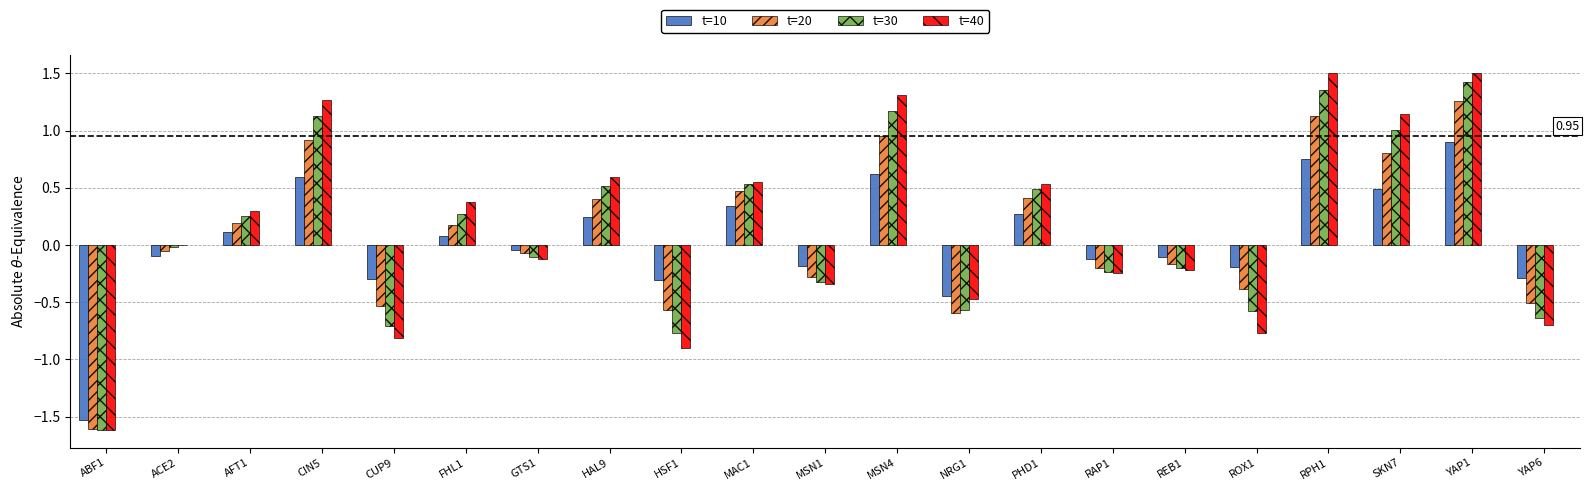

The value of t=30 at HSF1 is -0.8. True or false?

True